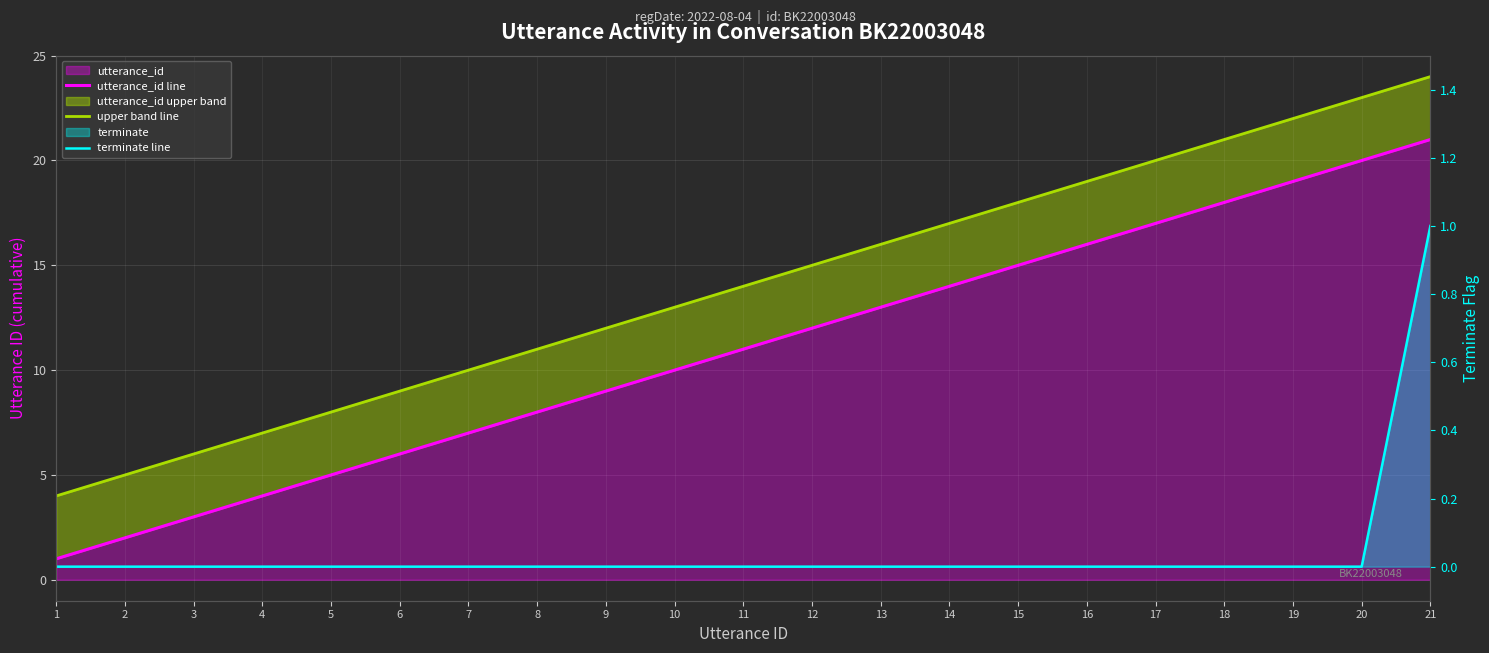

Rank the series at 17 from highest to lowest value.

upper band line, utterance_id line, terminate line